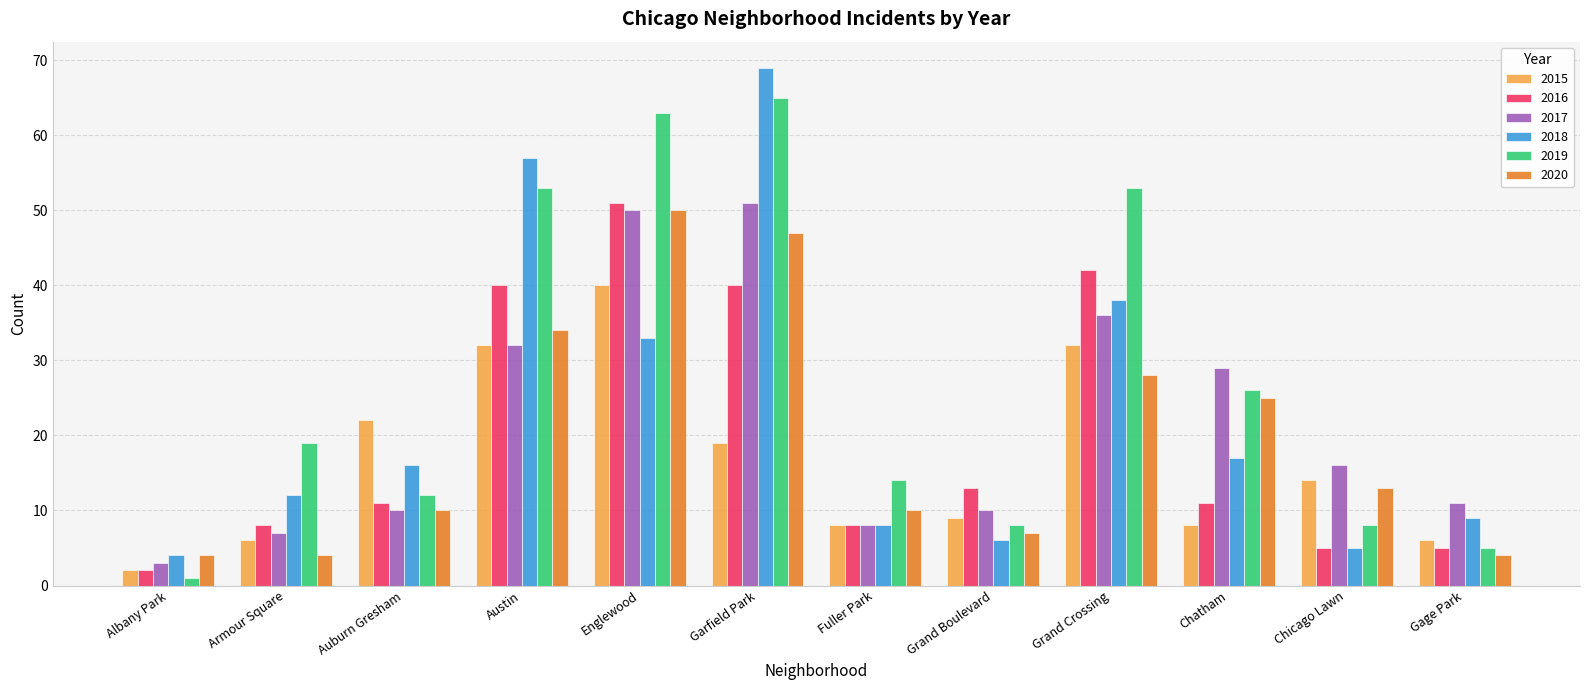

Which category has the lowest value in the 2019 series?

Albany Park